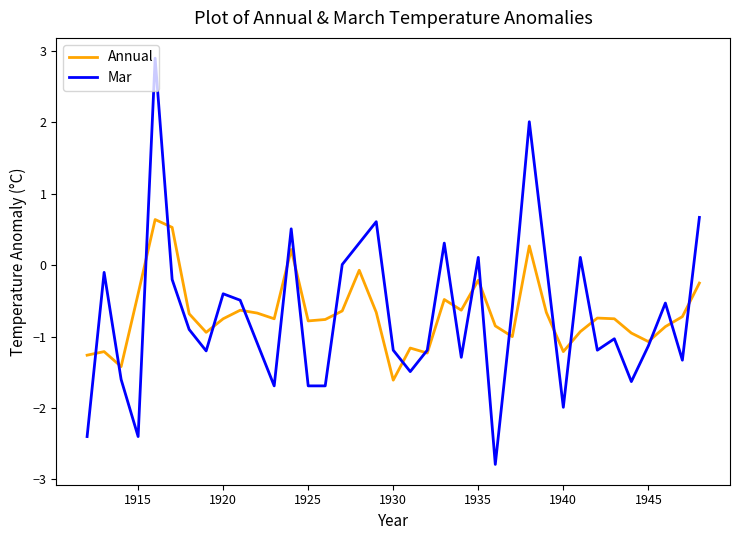

What is the maximum value shown in the chart?

2.9